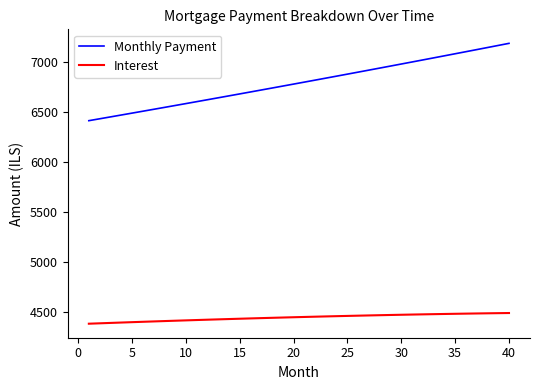

Does the chart display data point markers on the line(s)?

No